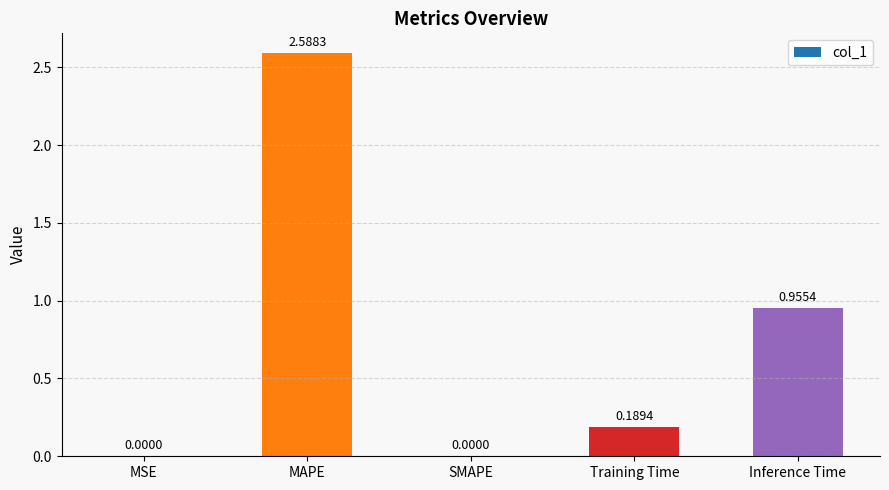

What is the change in value from Training Time to Inference Time?

+0.8